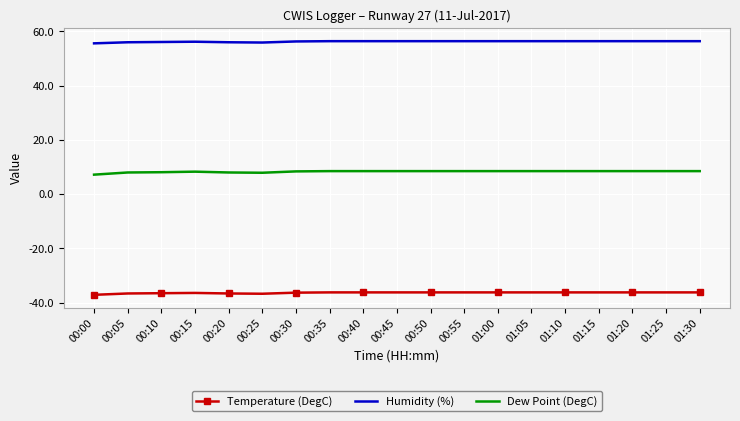

What is the spread (max minus min) of values at 01:10?

92.6